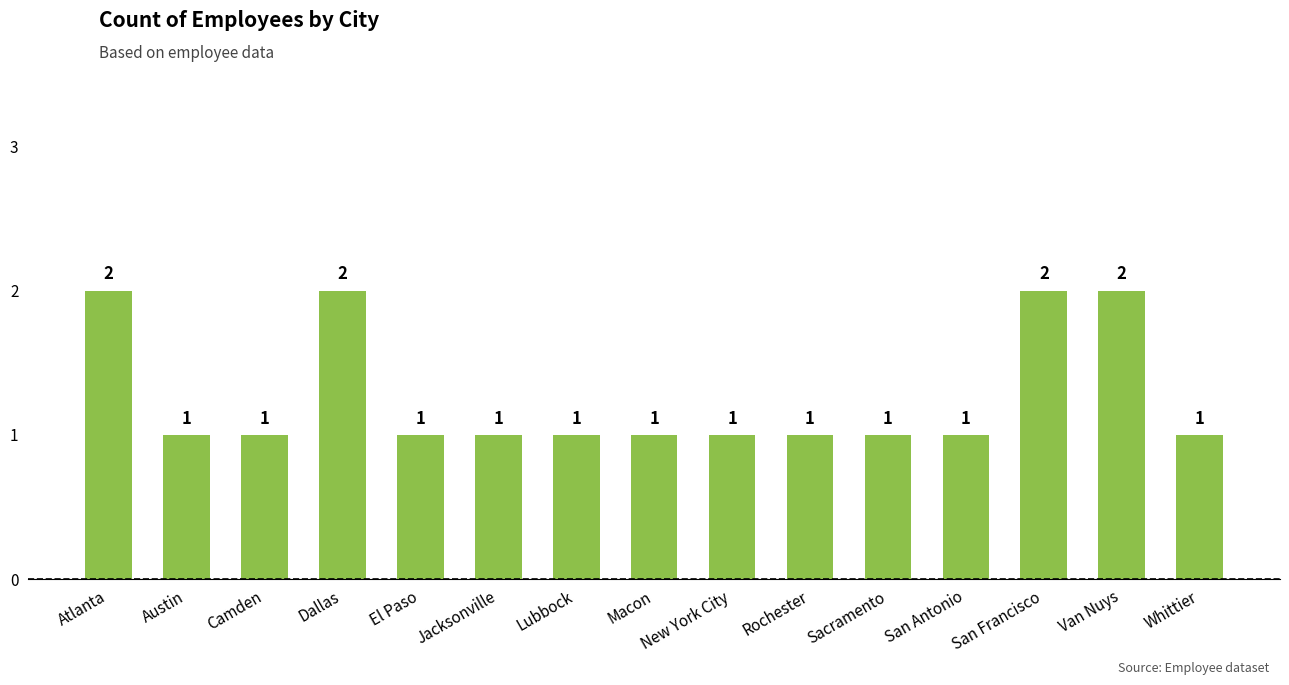

The chart shows a value of 1 at New York City. True or false?

True